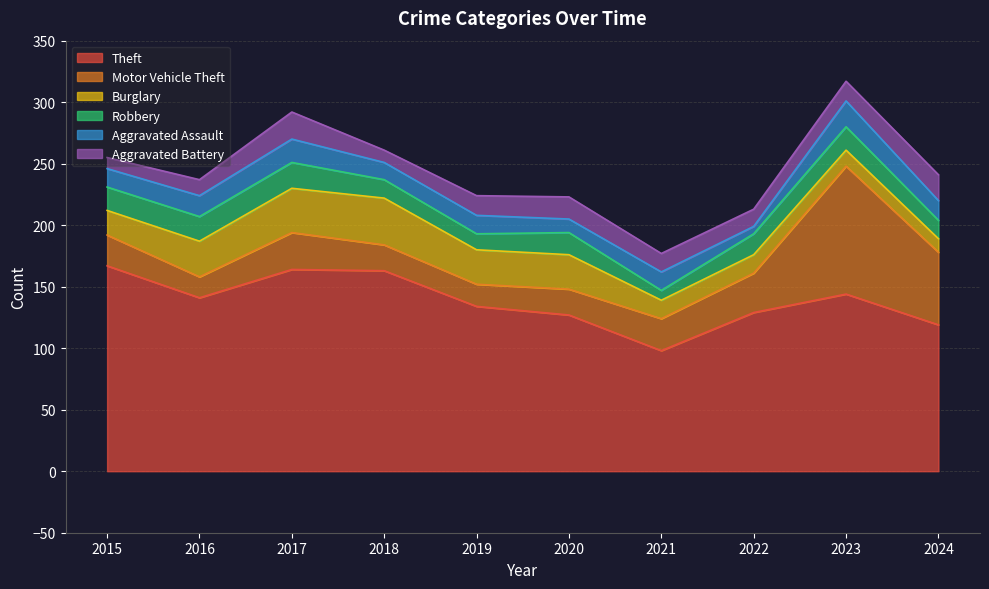

Which series has the largest range (max minus min)?

Motor Vehicle Theft